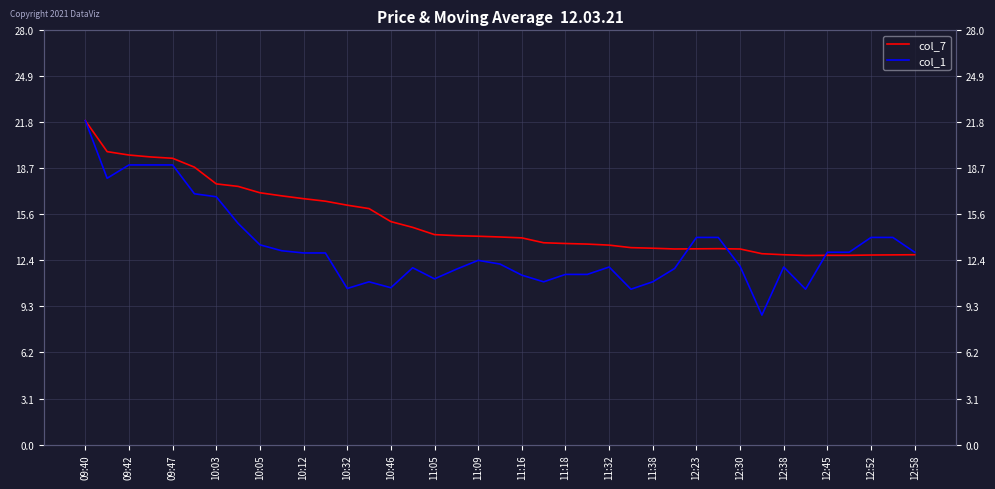

What is the value of the col_1 point at the 17th from the left?

11.2